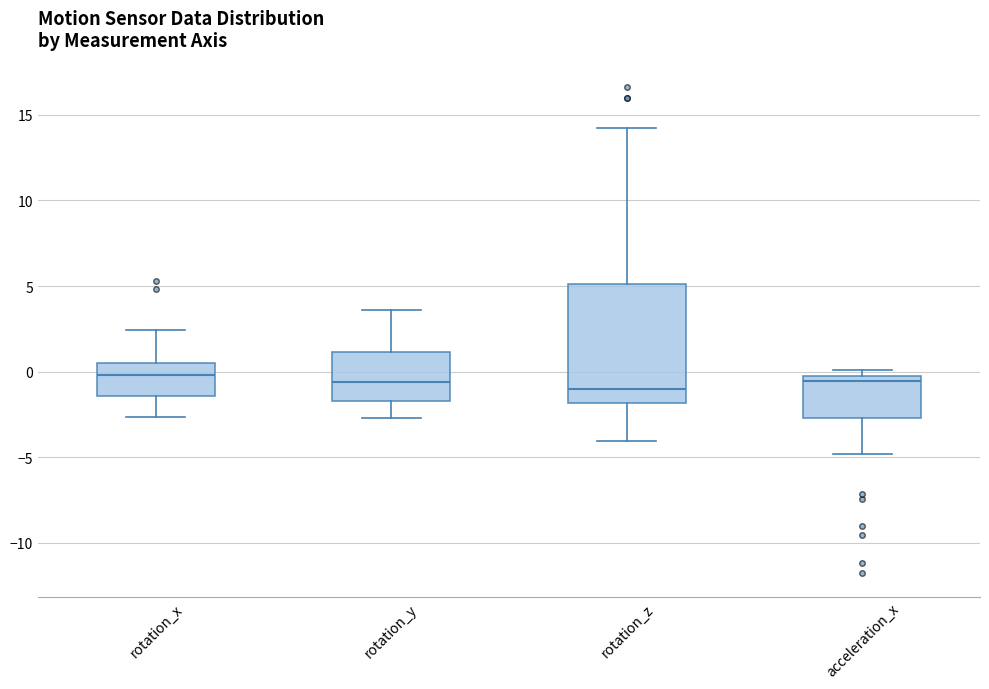

Comparing the boxes themselves (not the whiskers), which one is the tallest?

rotation_z